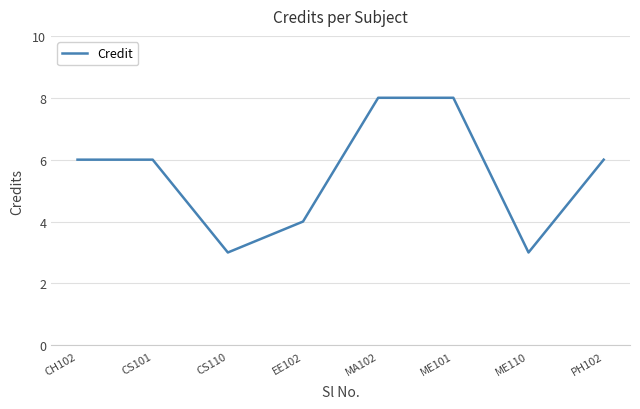

What position from the right is ME101?

3